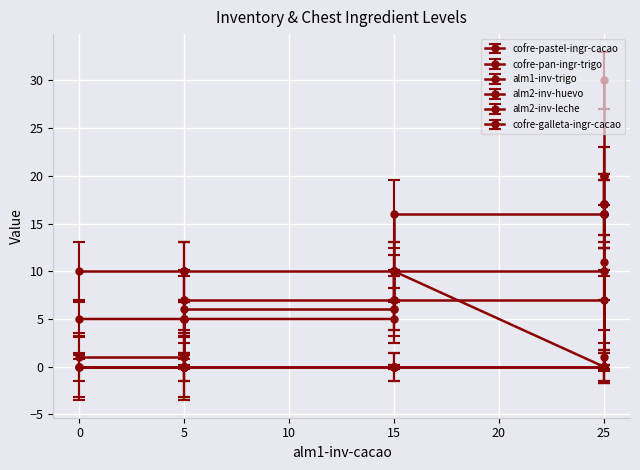

True or false: cofre-galleta-ingr-cacao and alm1-inv-trigo intersect in this chart.

False